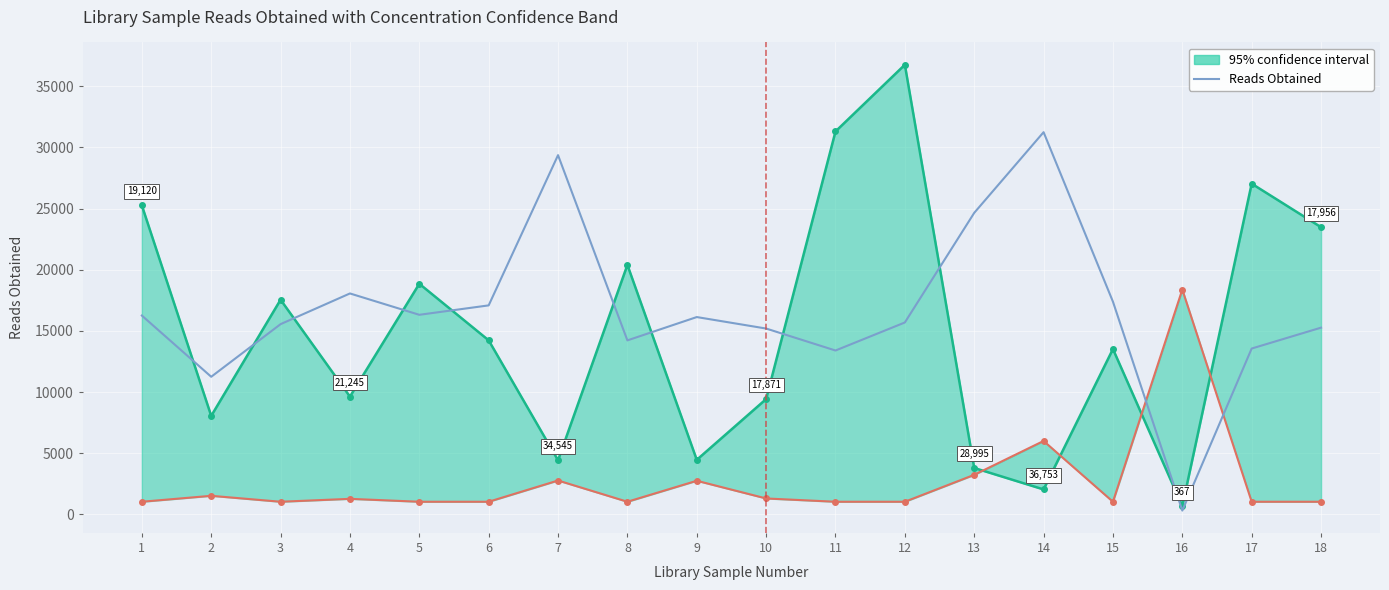

How many data points are above 16128?

9